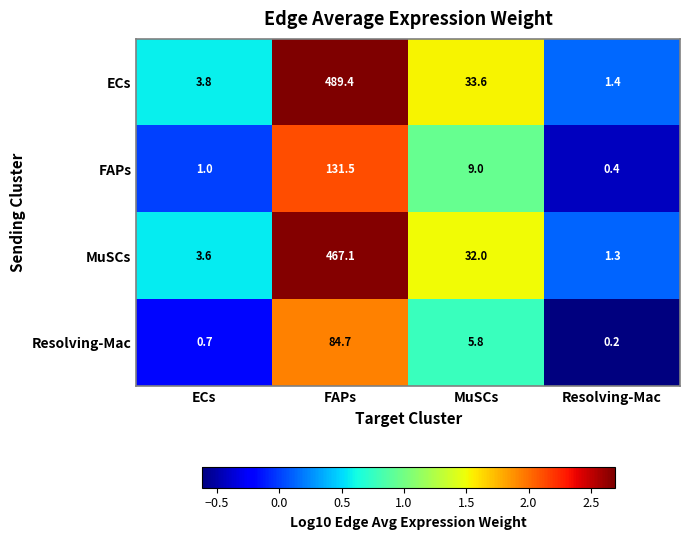

Between ECs and Resolving-Mac, which series saw the biggest shift?

ECs